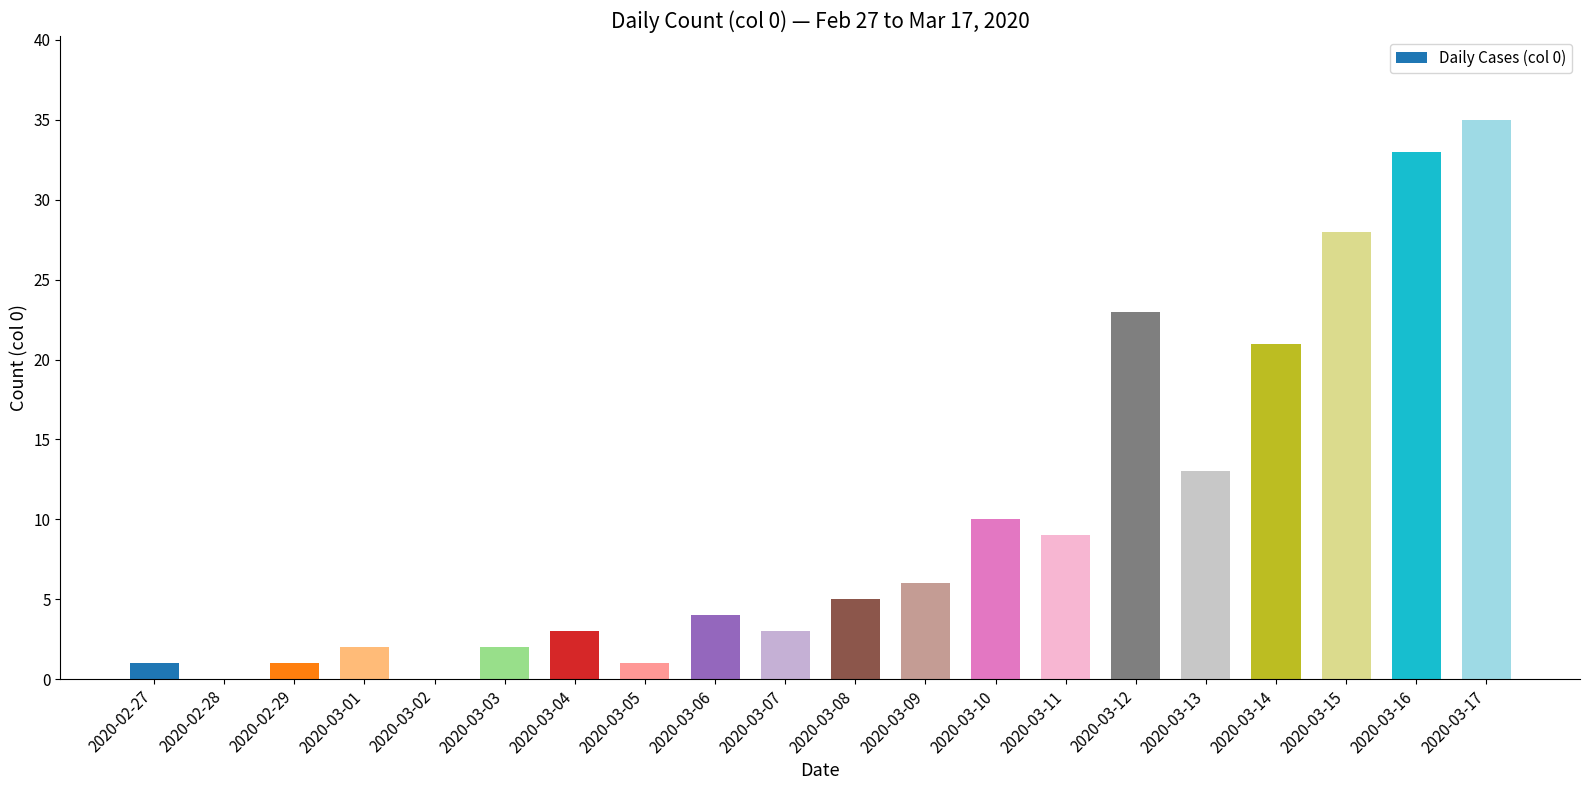

The value at 2020-03-06 is 4. True or false?

True